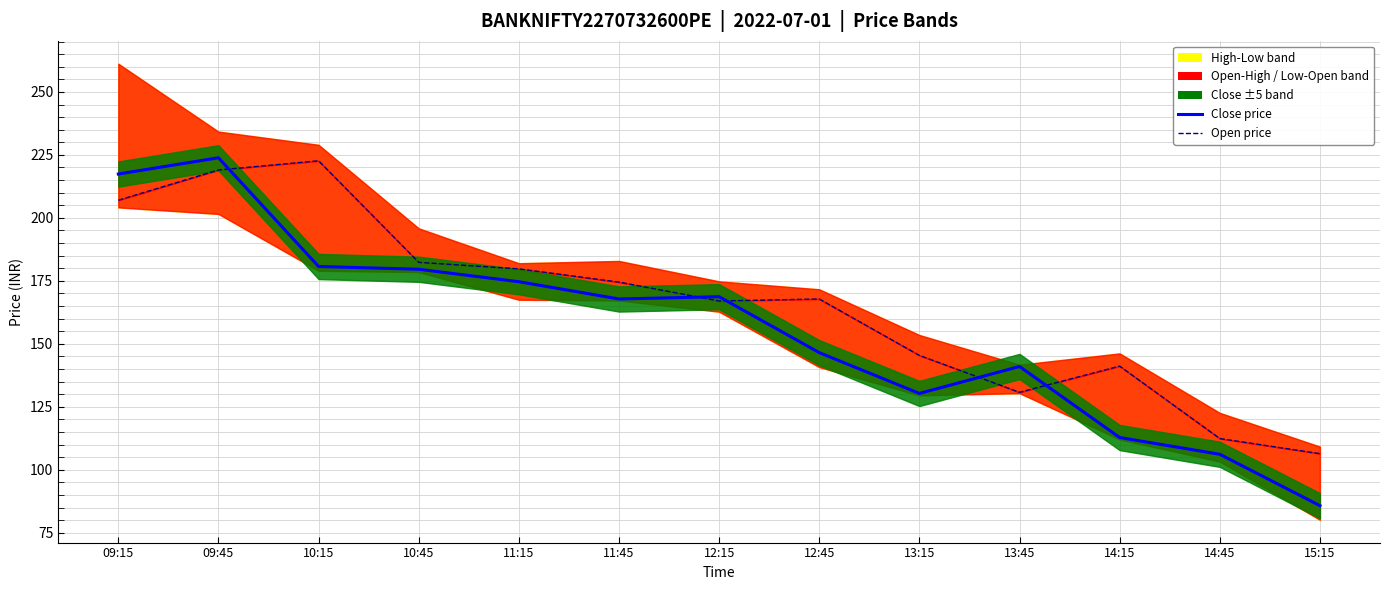

At which category does the chart reach its peak across all series?

09:45